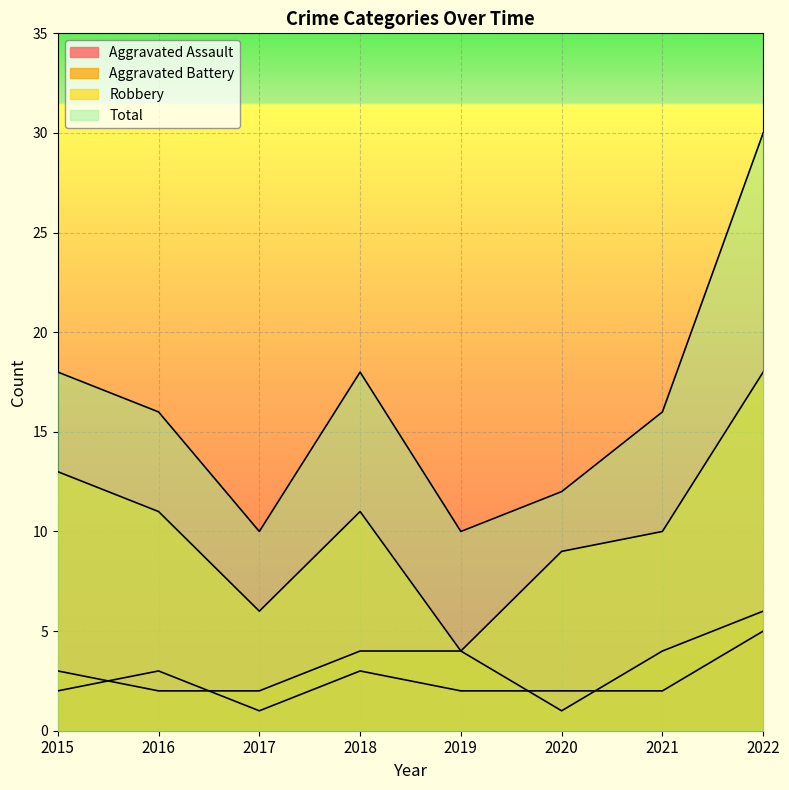

At how many categories does at least one series exceed 26?

1